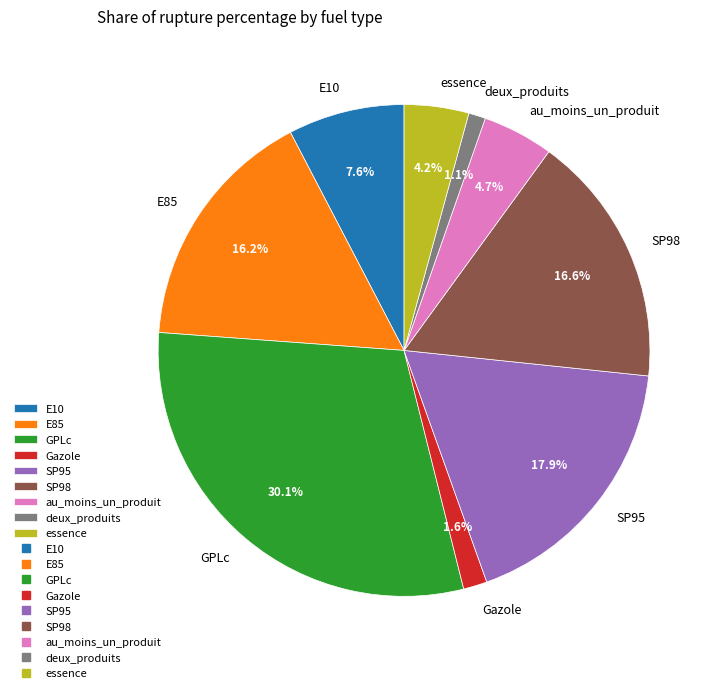

Do E10 and essence together represent more than half of the pie?

No